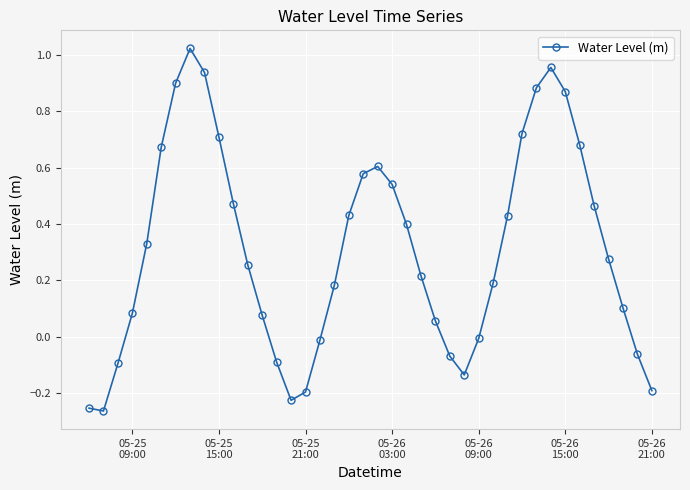

How many lines are shown in the chart?

1